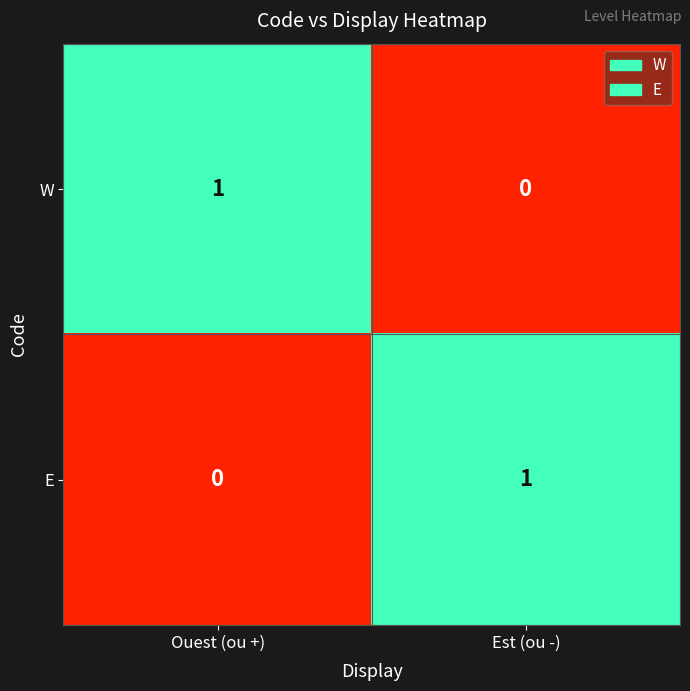

At which label does W reach its peak?

Ouest (ou +)